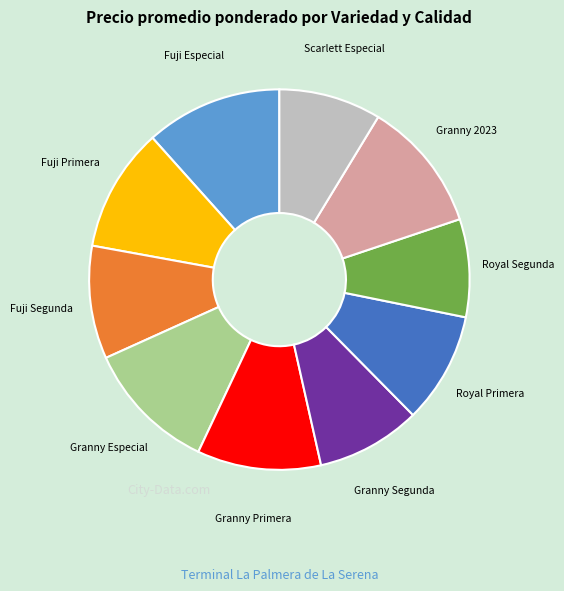

Does any single category account for the majority?

No